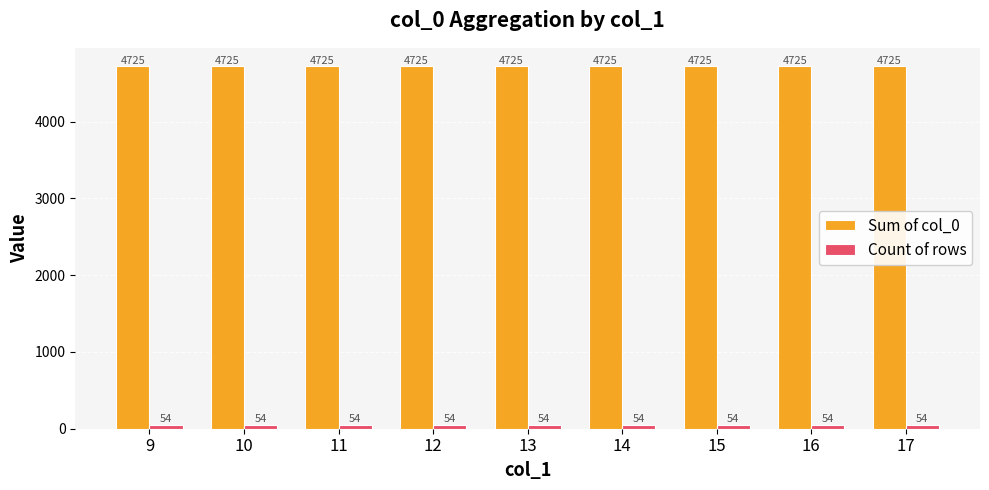

What is the total value across all series at 11?

4779